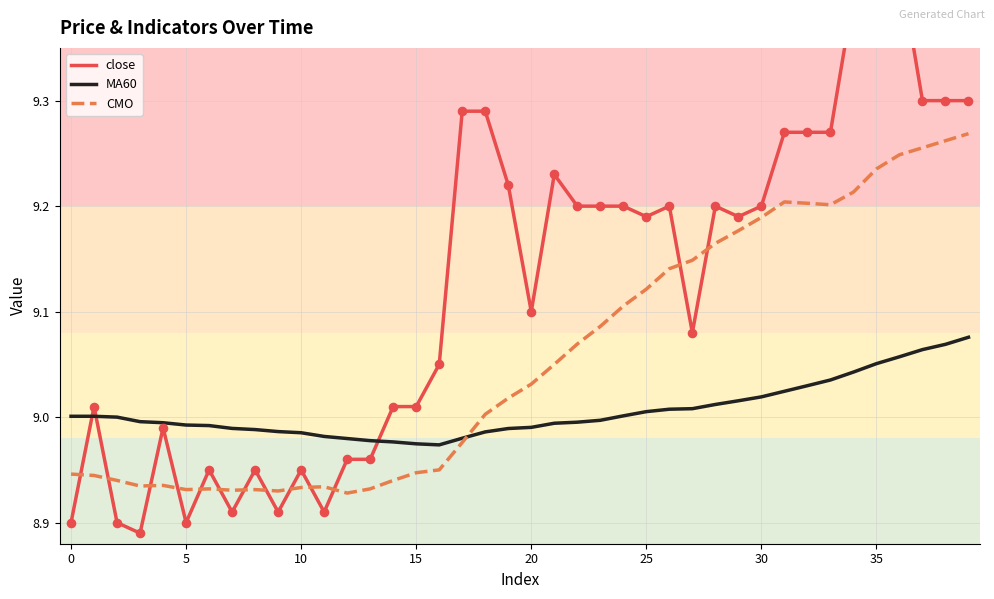

Which series has the largest Y range (max minus min)?

close